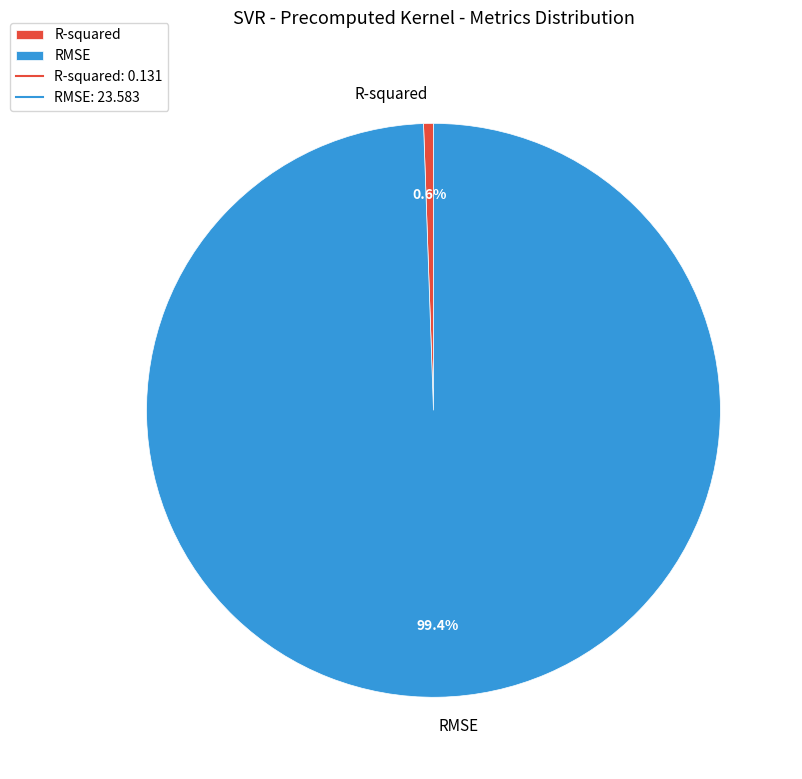

Is there a majority slice in this chart?

Yes